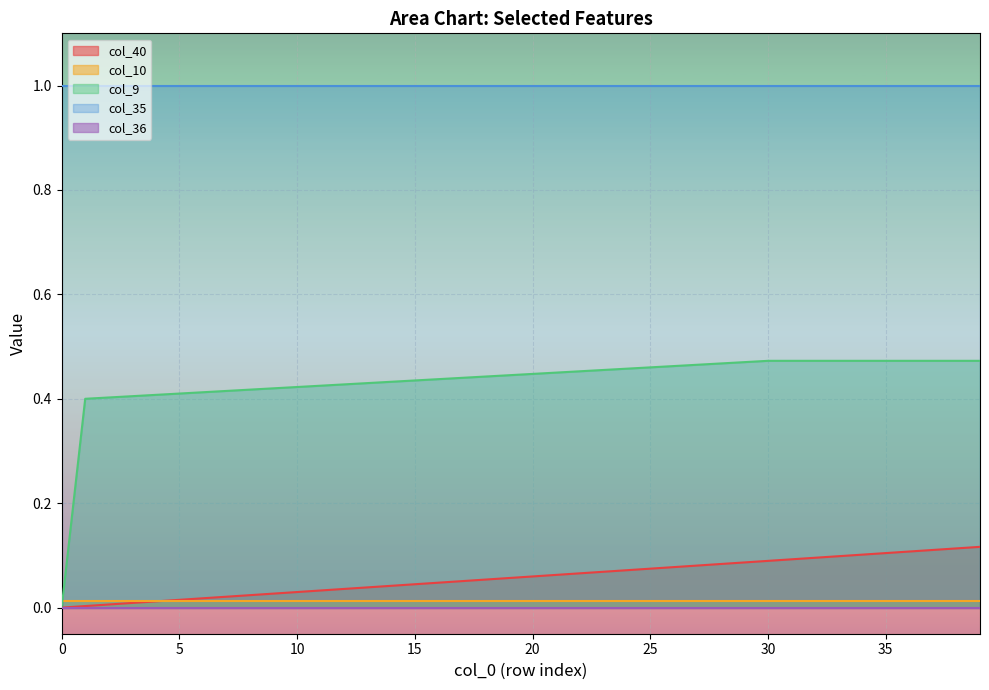

Which series changed the most between 0 and 13?

col_9